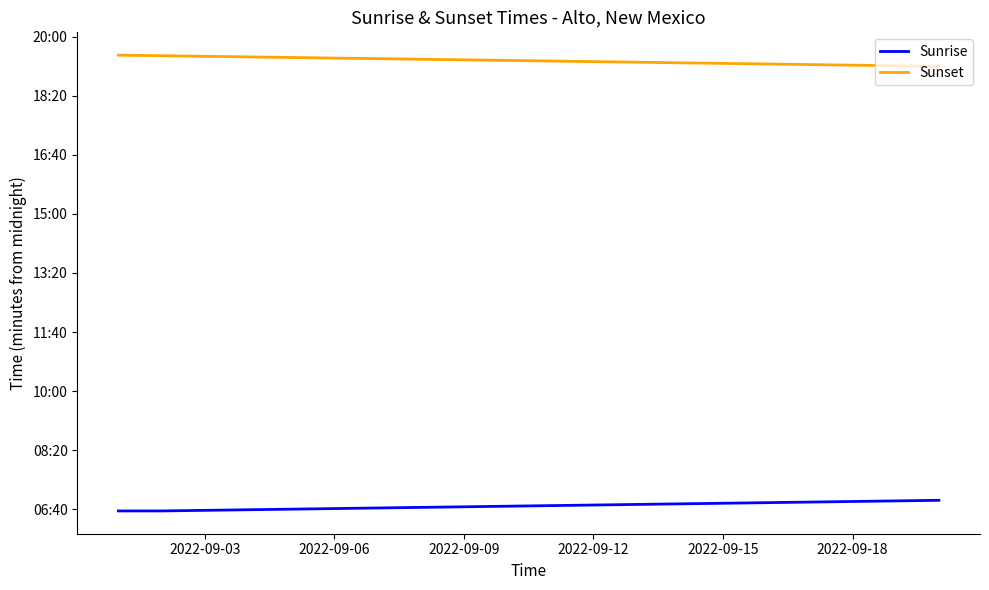

What is the highest value of the Sunrise series?

415